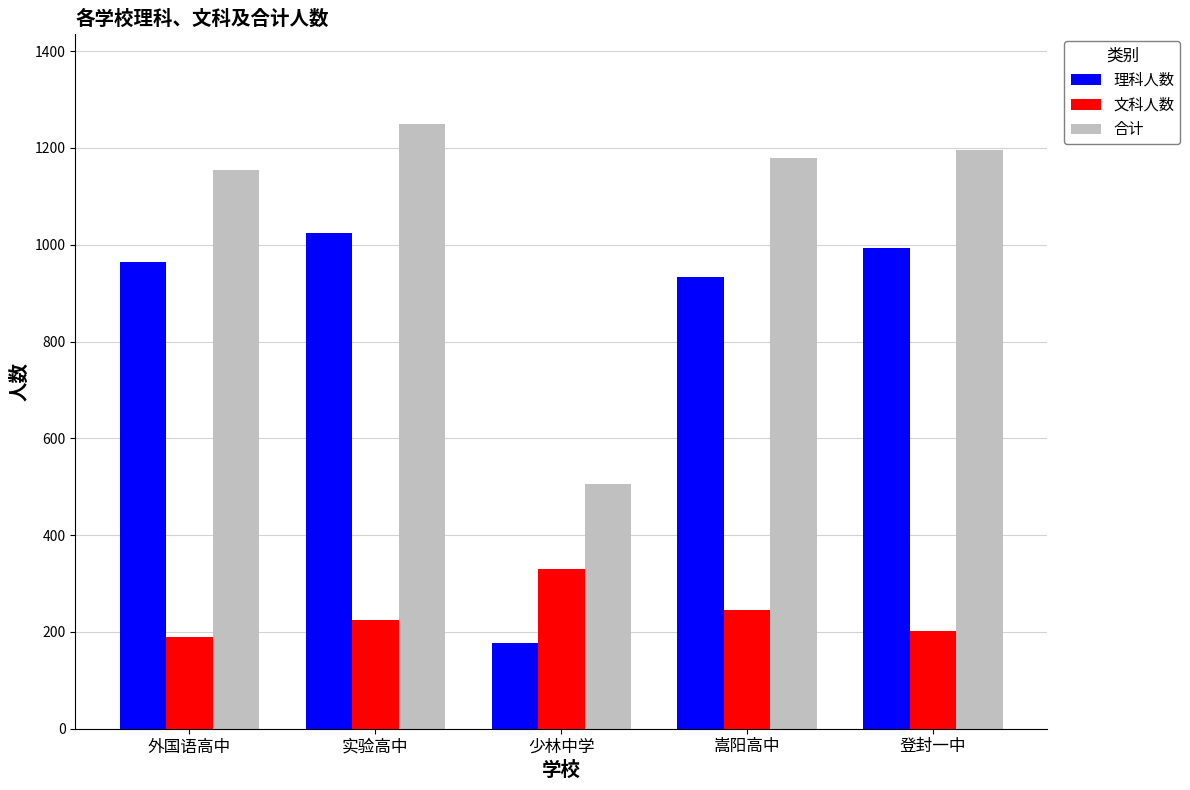

Reading left to right, what are all the values shown in this chart?

理科人数: 964	1024	177	933	993
文科人数: 190	225	329	246	202
合计: 1154	1249	506	1179	1195